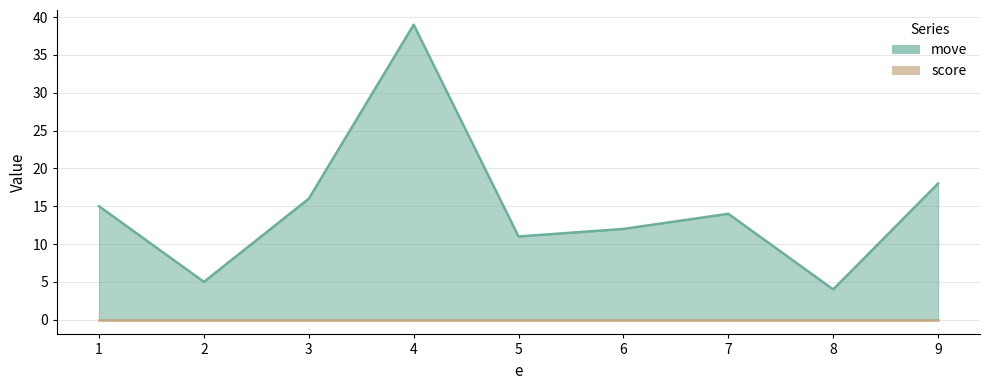

How many points are lower than both their immediate neighbors (excluding endpoints)?

3